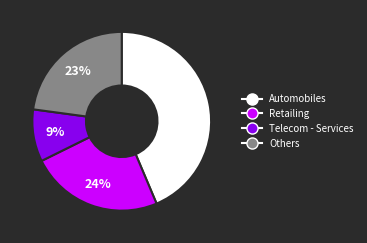

To the nearest percent, what is the average slice percentage?

25%